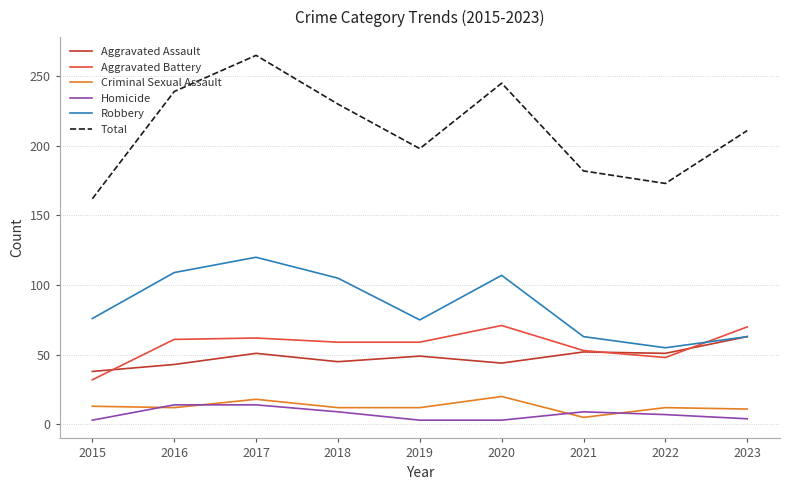

Which label corresponds to the largest value in the chart?

2017